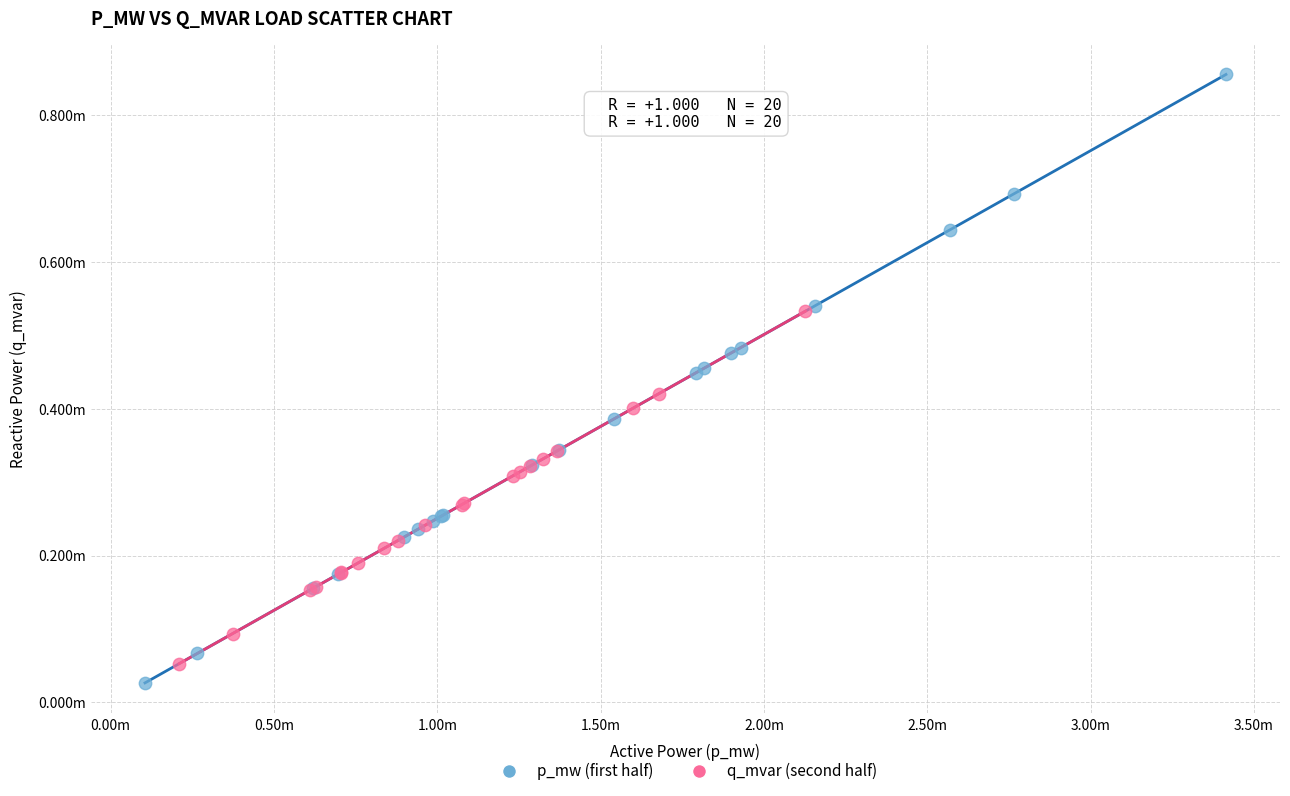

What are all the series names shown in the legend?

p_mw (first half), q_mvar (second half)